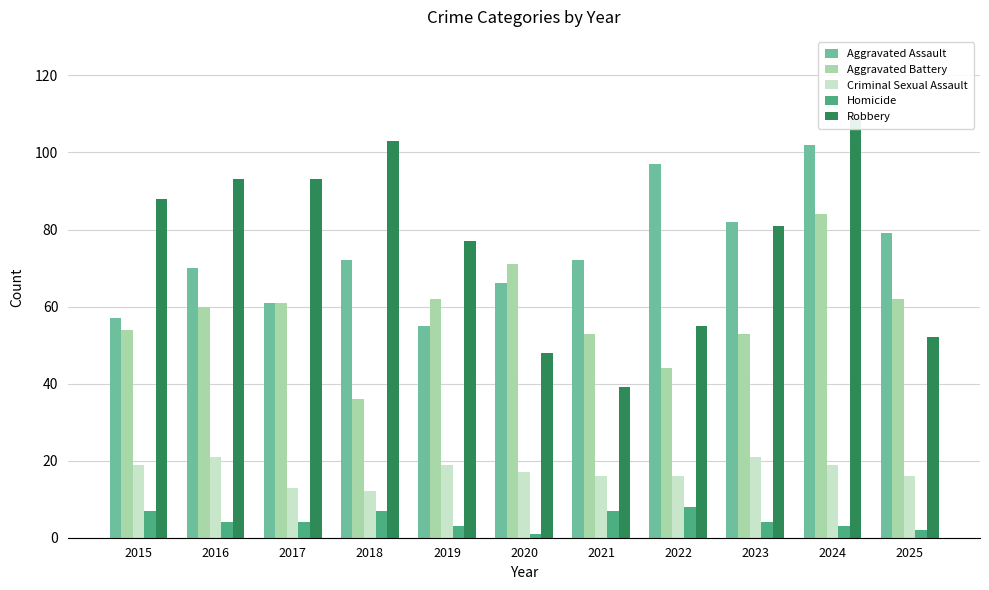

Which series changed the most between 2015 and 2019?

Robbery